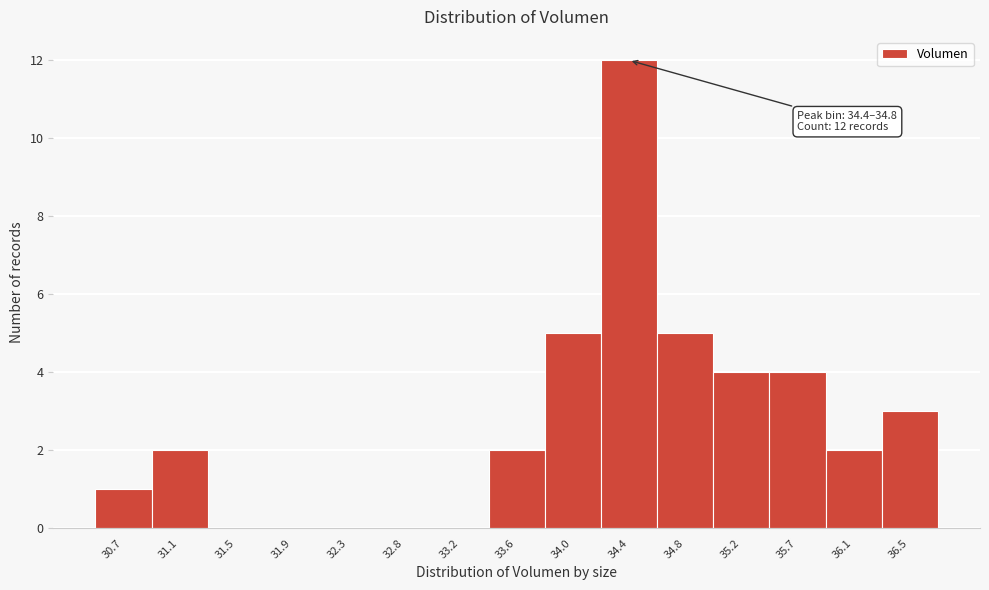

Reading left to right, what are all the values shown in this chart?

30.7=1	31.1=2	31.5=0	31.9=0	32.3=0	32.8=0	33.2=0	33.6=2	34.0=5	34.4=12	34.8=5	35.2=4	35.7=4	36.1=2	36.5=3